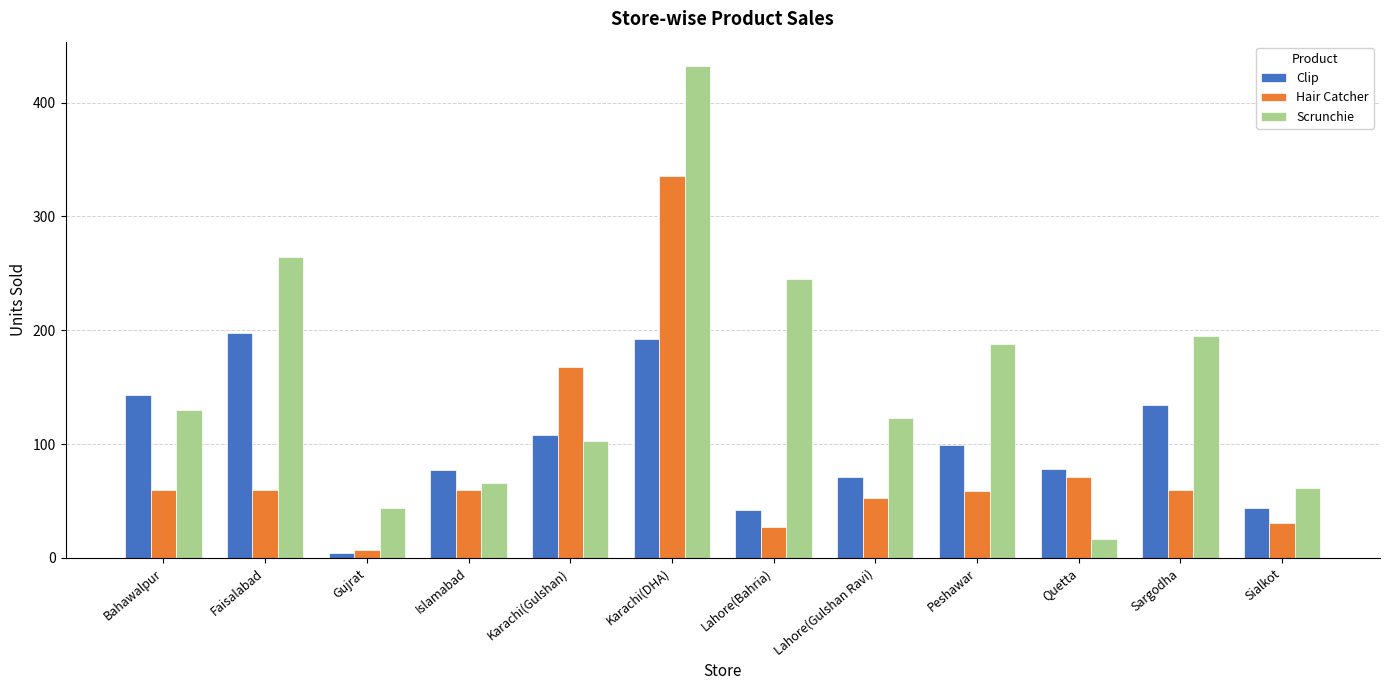

Is it true that Hair Catcher equals 60 at Sargodha?

True